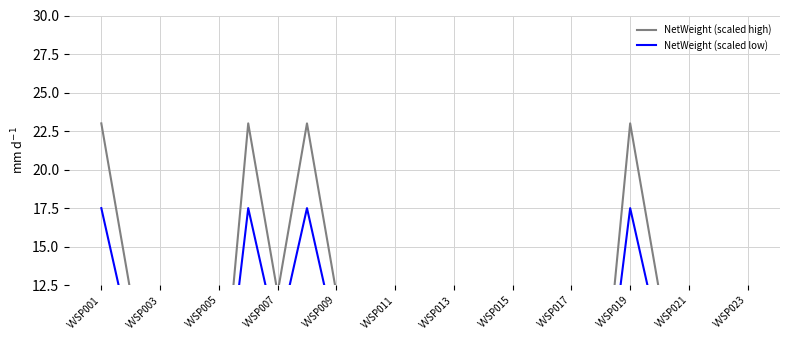

What value does the NetWeight (scaled low) series have at VVSP007?

9.0